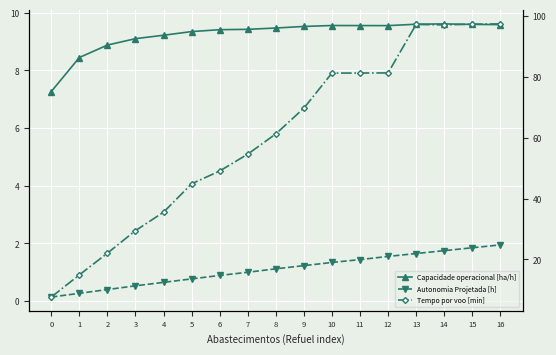

At how many categories does at least one series exceed 65?

8